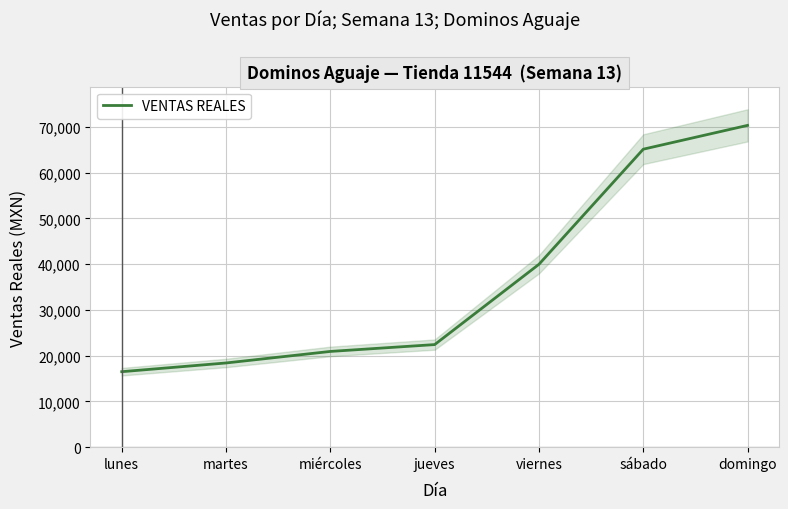

Does the chart display data point markers on the line(s)?

No